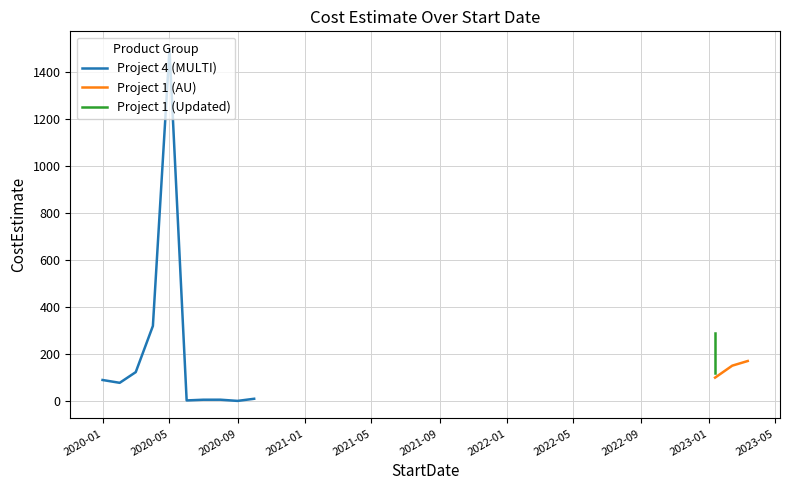

Which has a higher value, 2023-01-12 or 2023-02-12?

2023-02-12